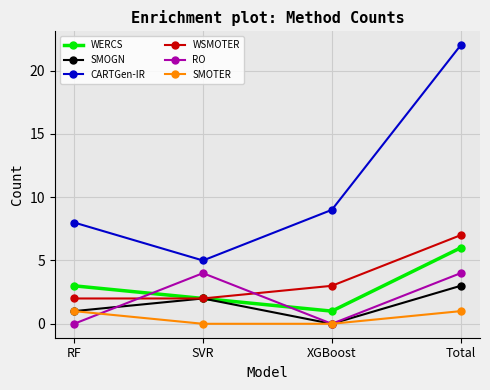

True or false: WSMOTER and SMOTER cross at least once.

False